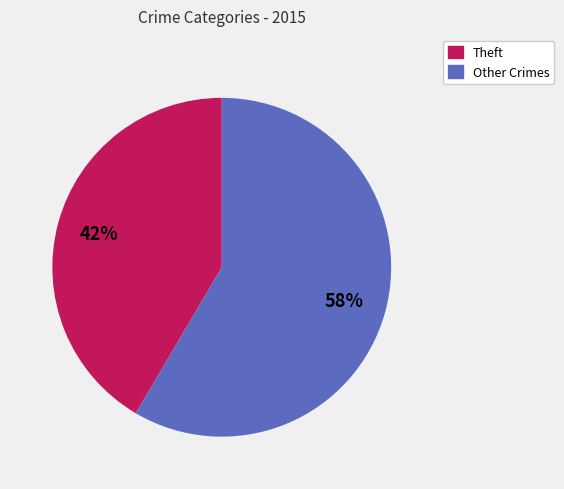

Does any single category account for the majority?

Yes